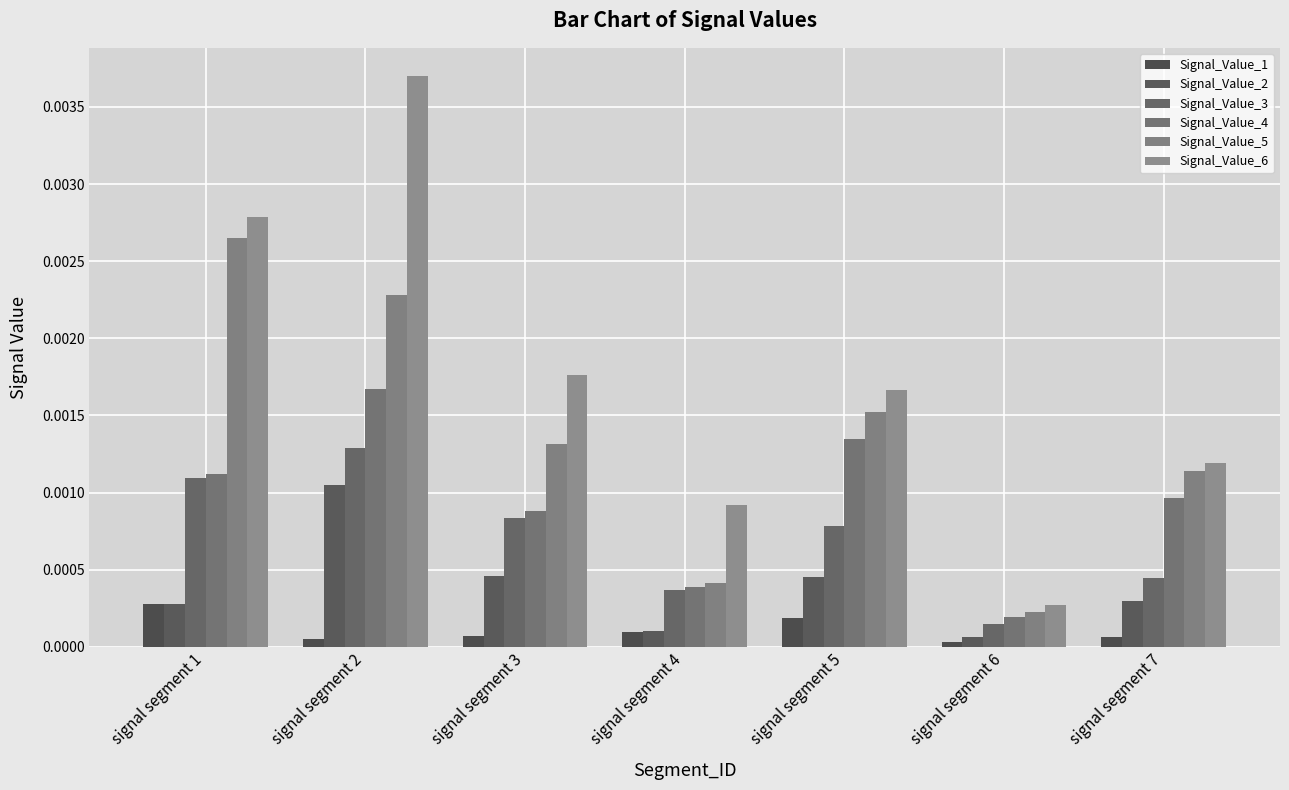

Which series has the widest spread of values?

Signal_Value_6